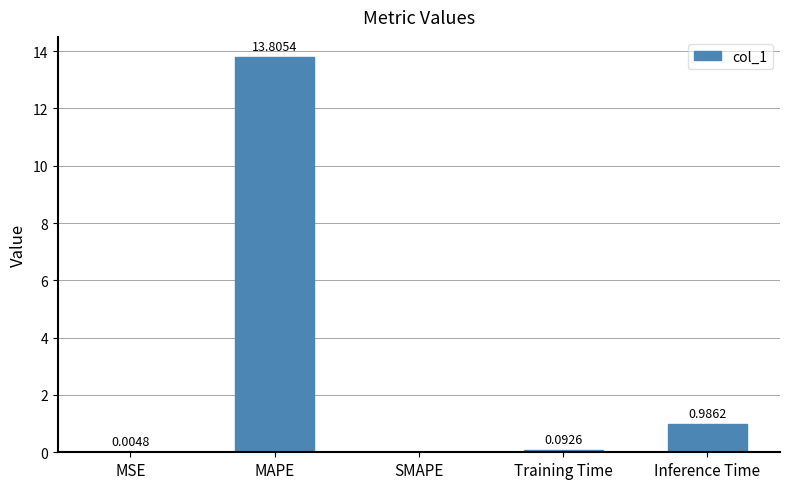

How many values are above zero?

4